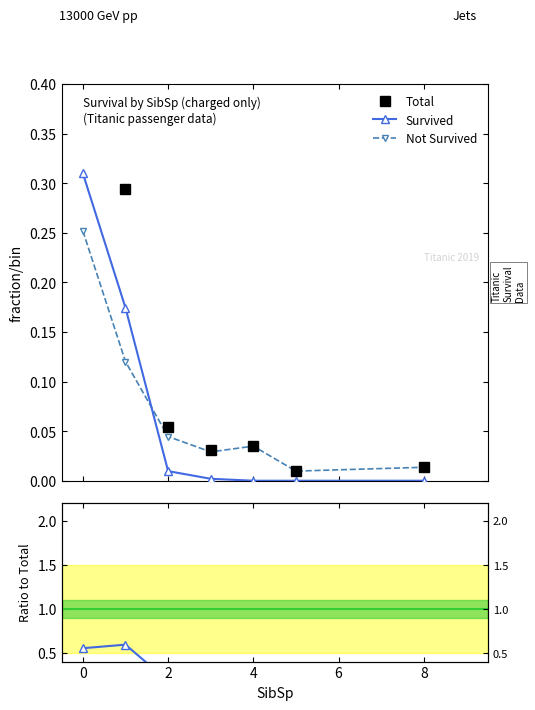

True or false: Not Survived and Survived cross at least once.

True